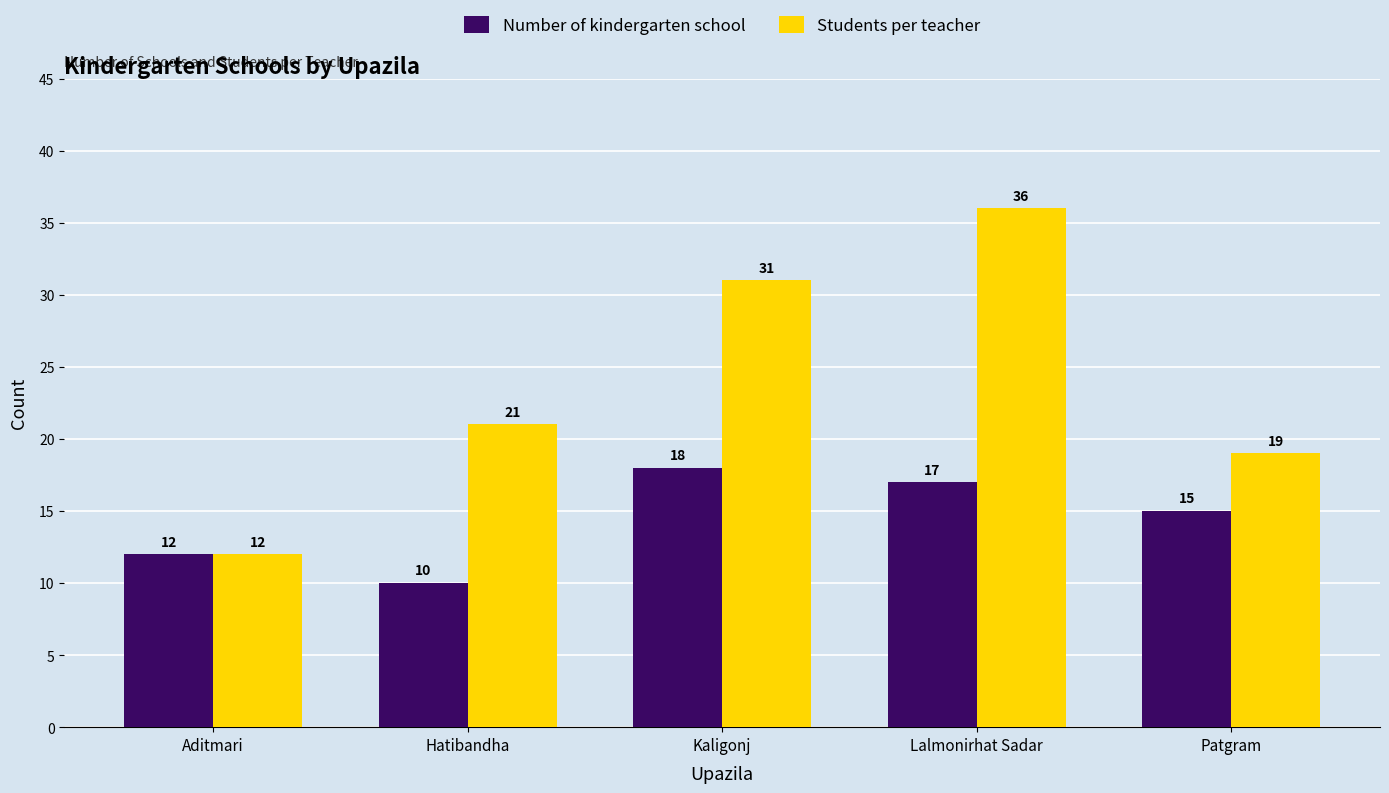

What is the difference between the highest and lowest values at Hatibandha?

11